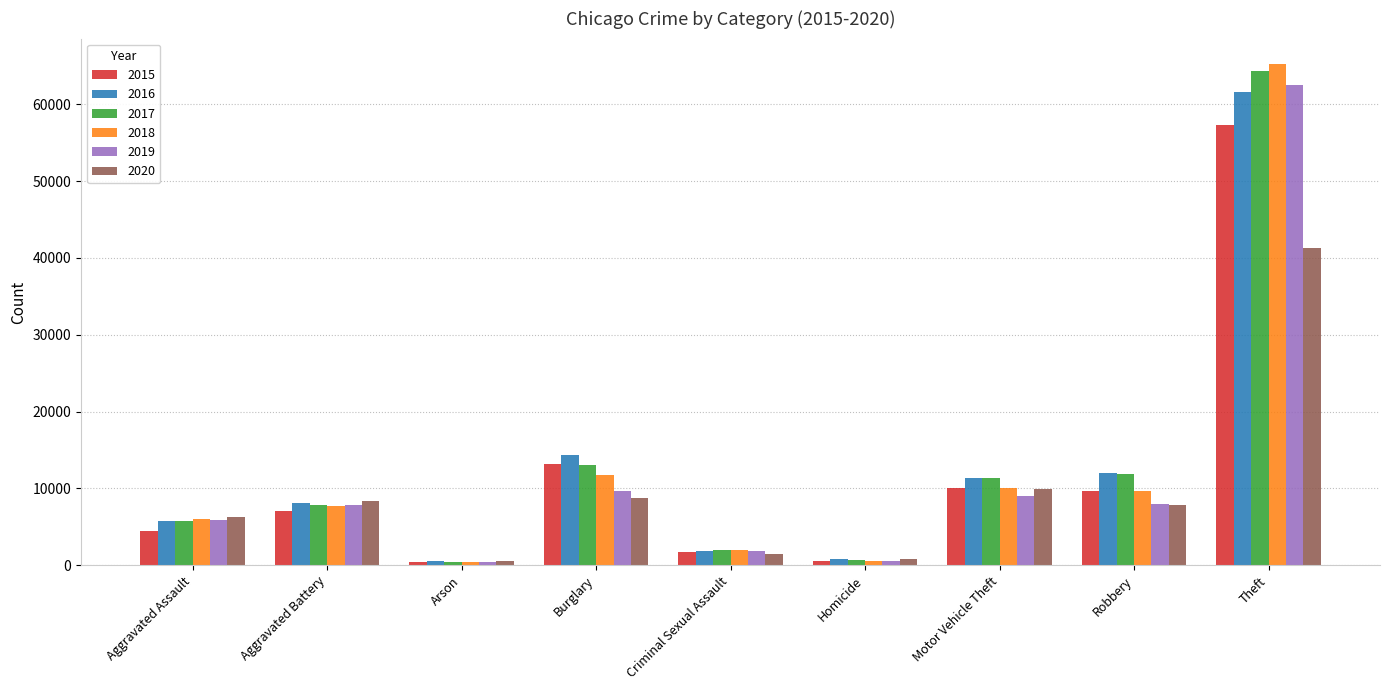

What is the maximum value shown in the chart?

65281